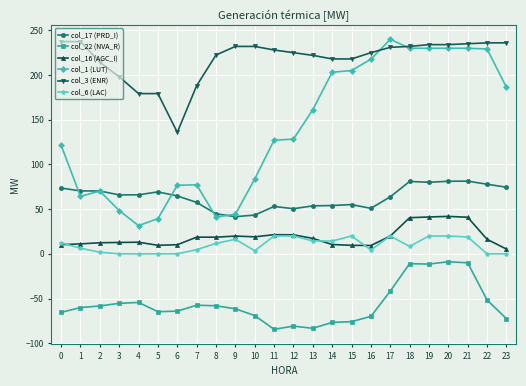

How many lines are shown in the chart?

6